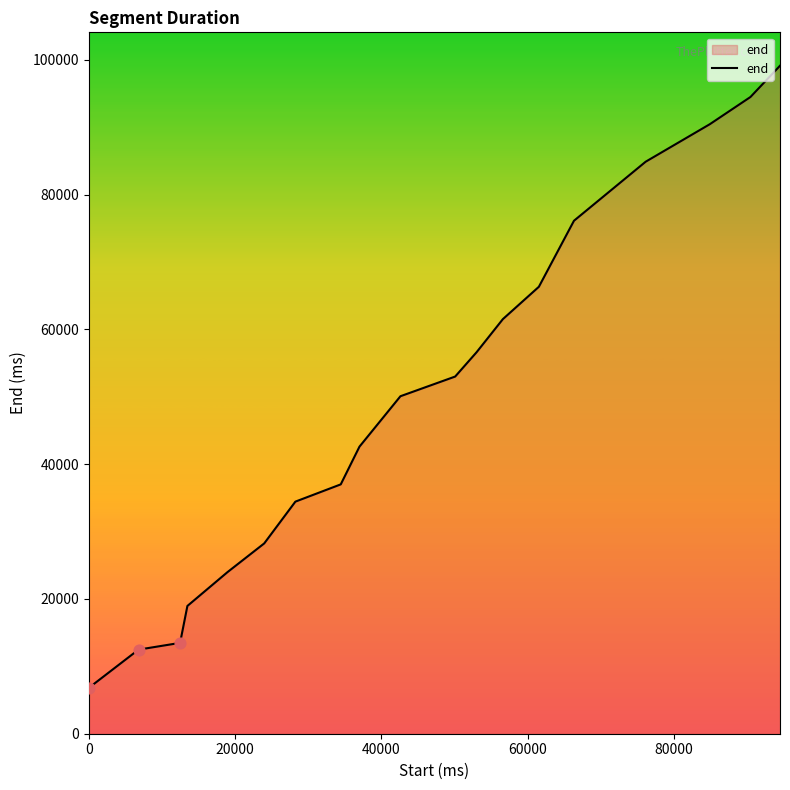

What is the maximum value shown in the chart?

99120